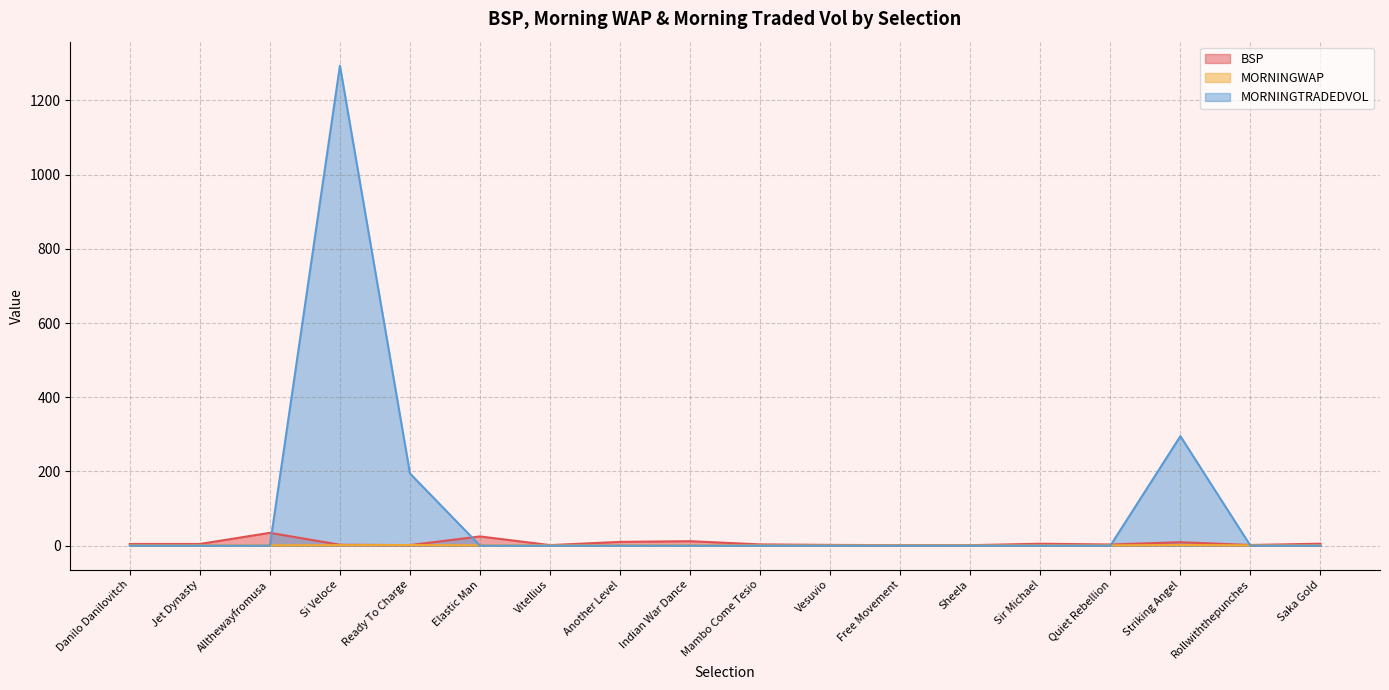

At how many categories does at least one series exceed 1054?

1